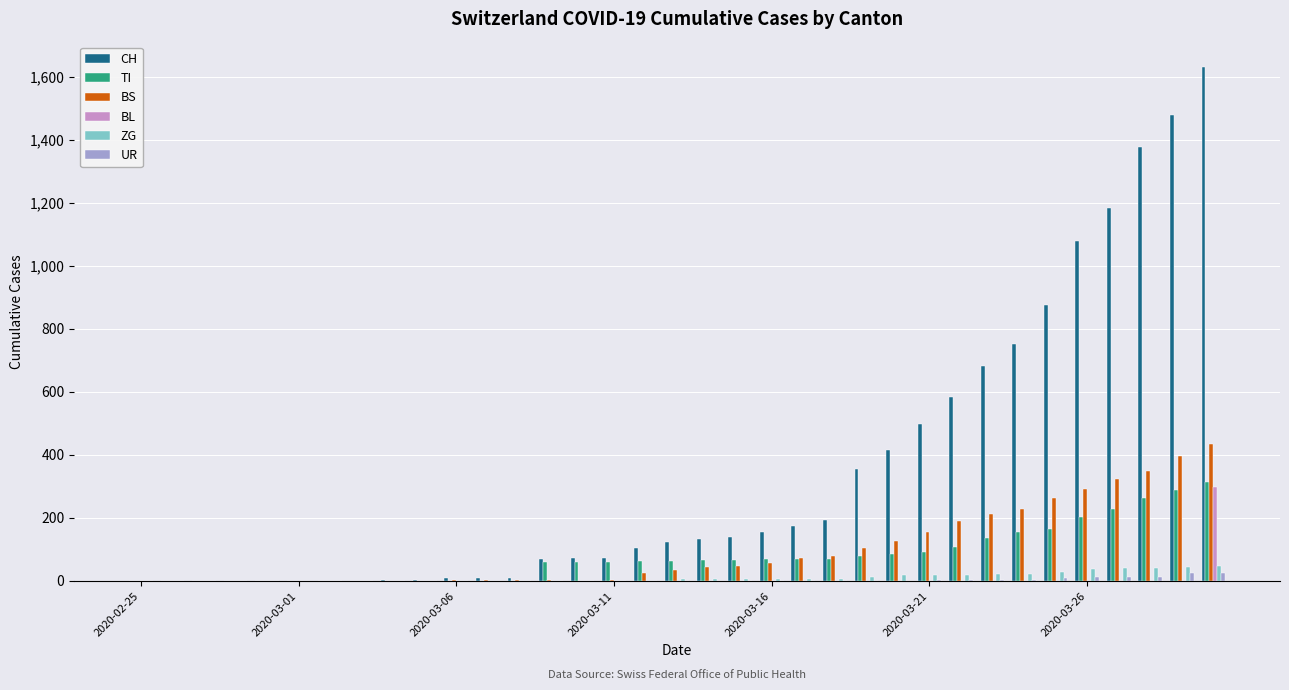

Which series has the largest total across all categories?

CH